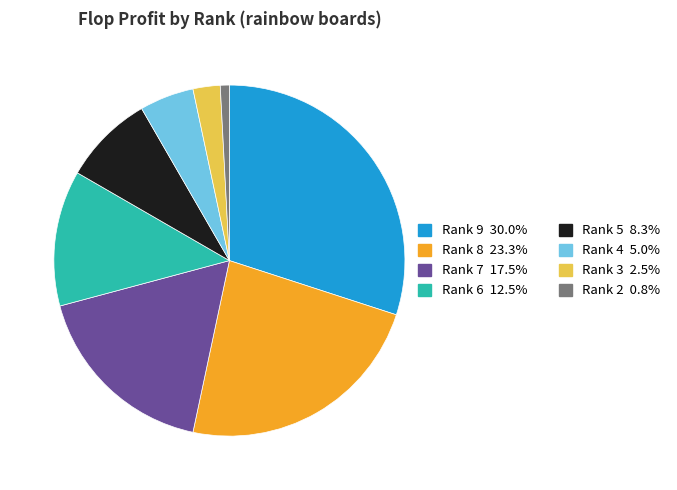

Does any single category account for the majority?

No